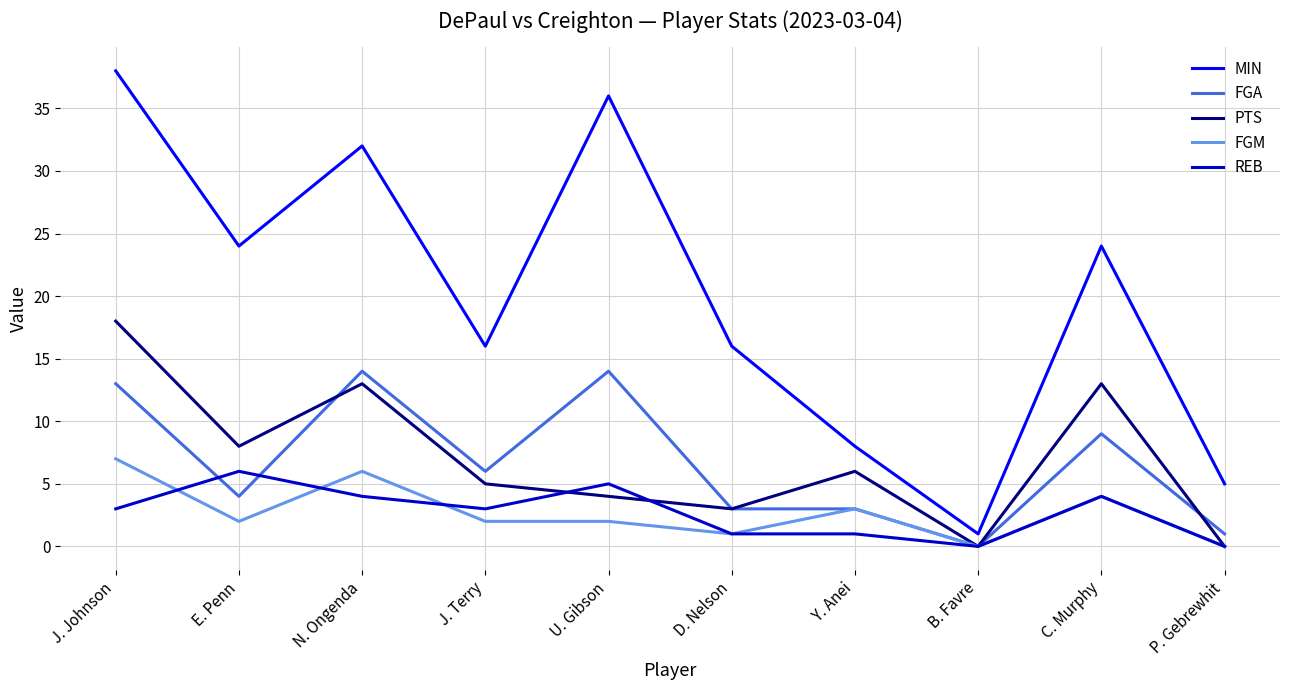

What is the minimum value for MIN?

1